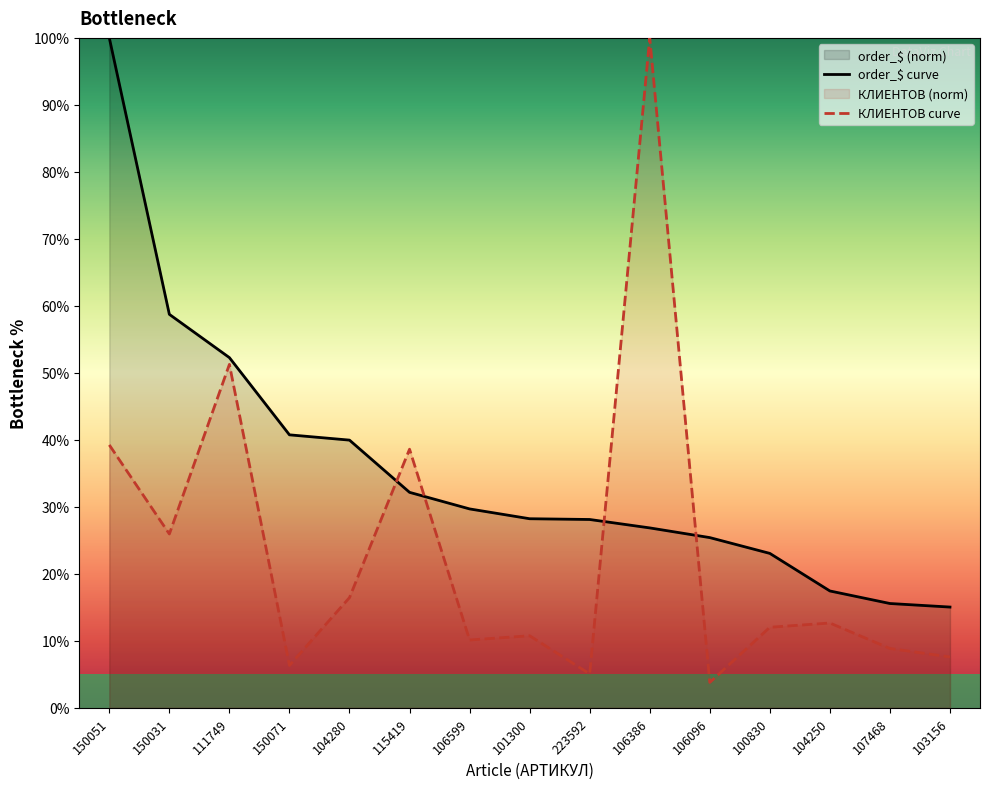

Rank the series at 150071 from lowest to highest value.

КЛИЕНТОВ curve, order_$ curve